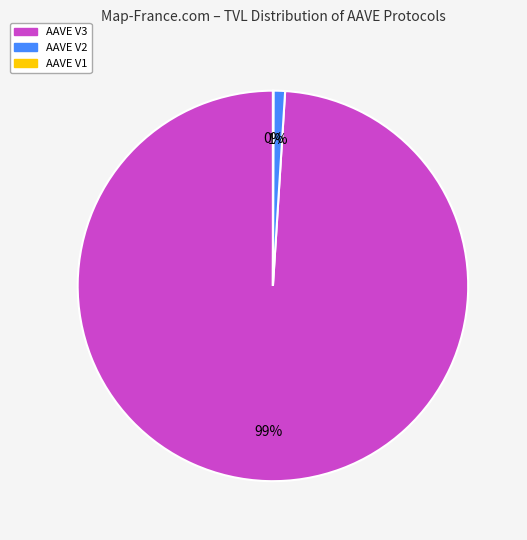

To the nearest percent, what is the average slice percentage?

33%